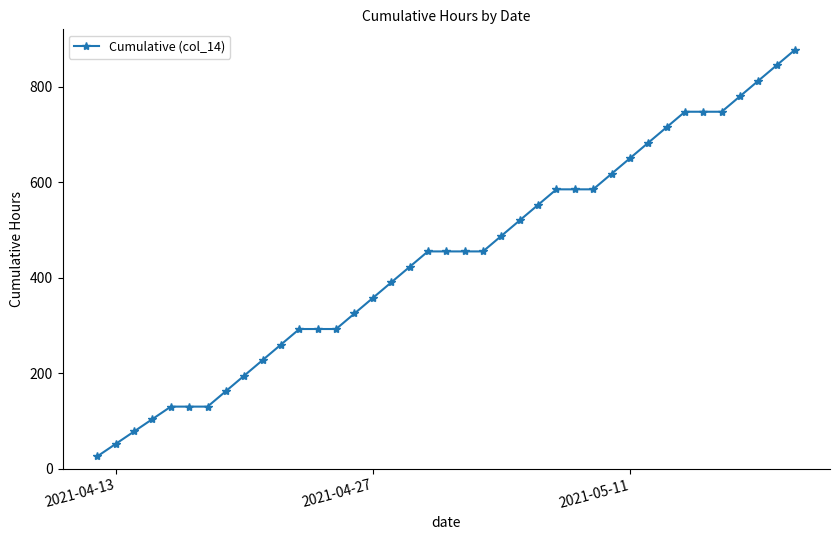

What is the value of the 6th point from the left?

130.0